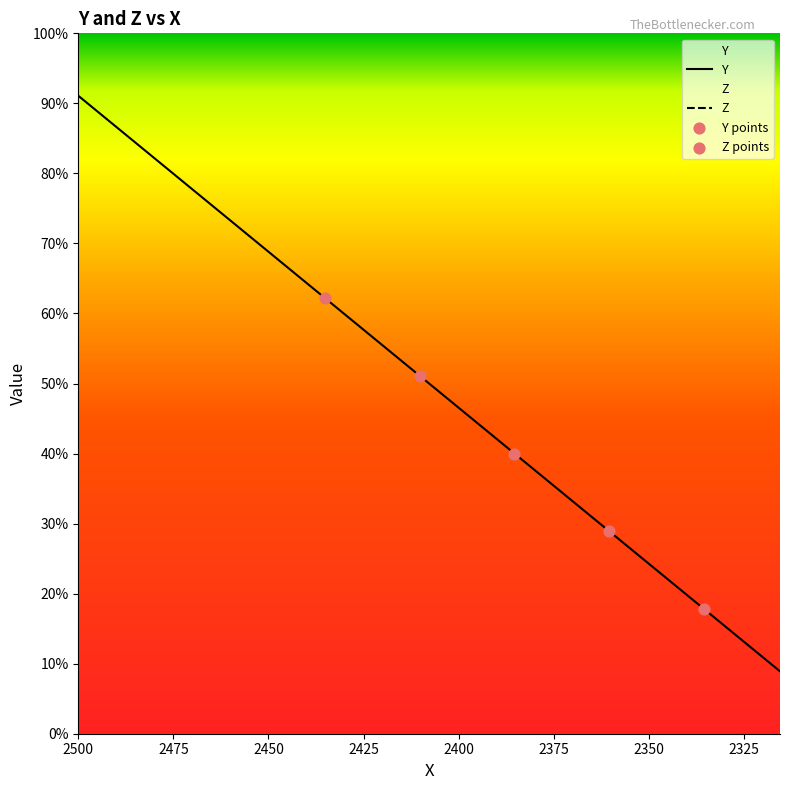

Is the value of Z at 28 greater than the value of Y at 2375?

No